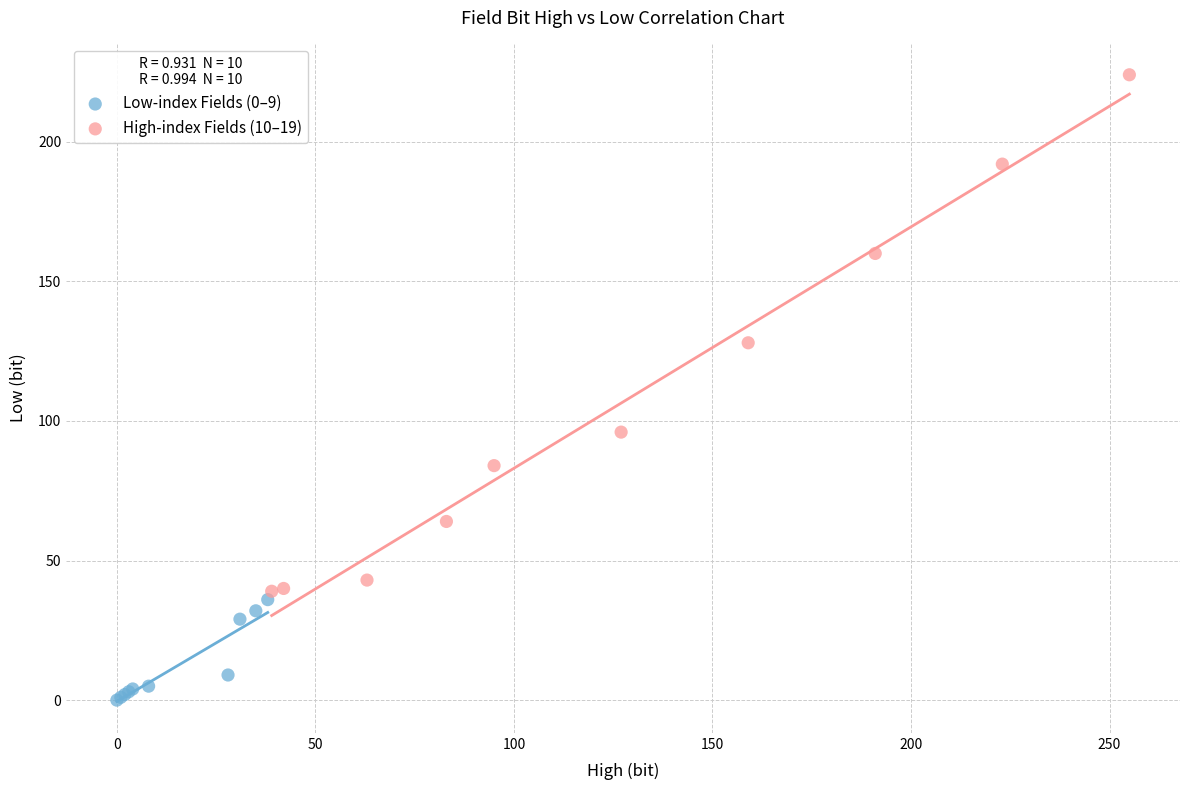

What are all the series names shown in the legend?

Low-index Fields (0–9), High-index Fields (10–19)